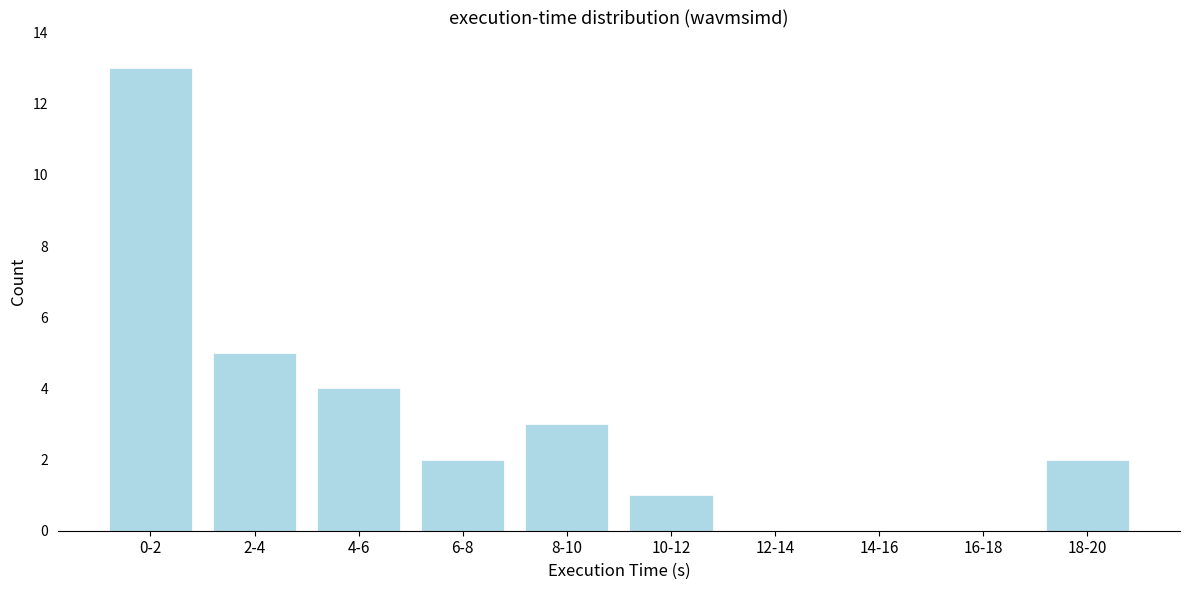

Reading left to right, transcribe all the data shown in this chart.

0-2=13	2-4=5	4-6=4	6-8=2	8-10=3	10-12=1	12-14=0	14-16=0	16-18=0	18-20=2